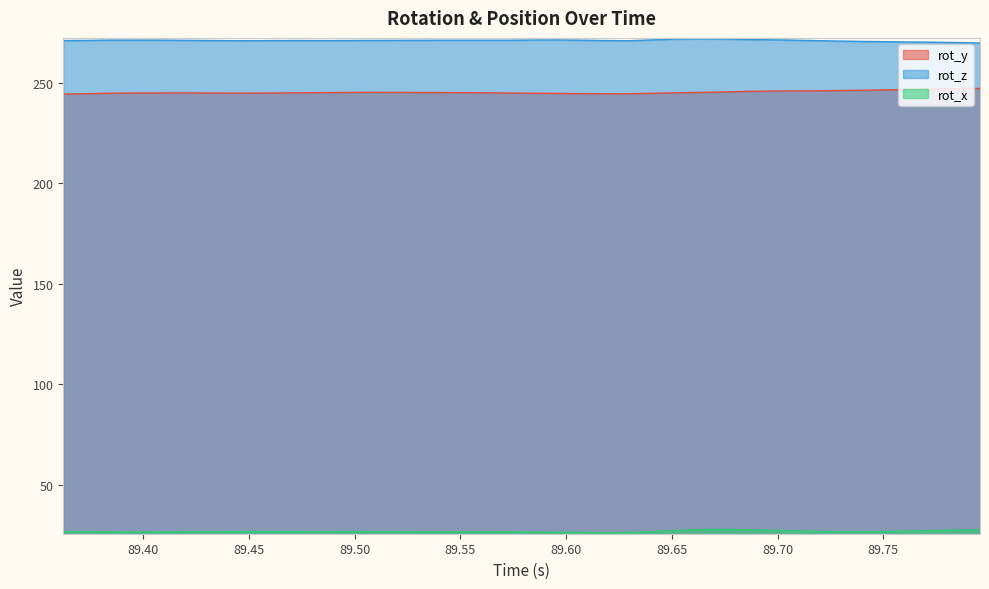

What is the highest value of the rot_y series?

247.3